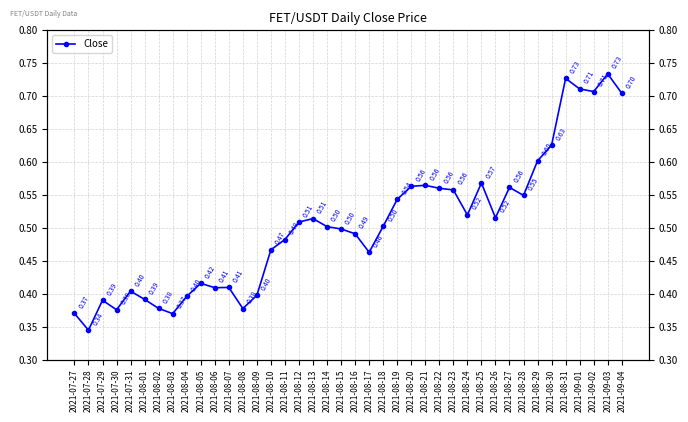

What is the sum of the values at 2021-08-19 and 2021-08-20?

1.1